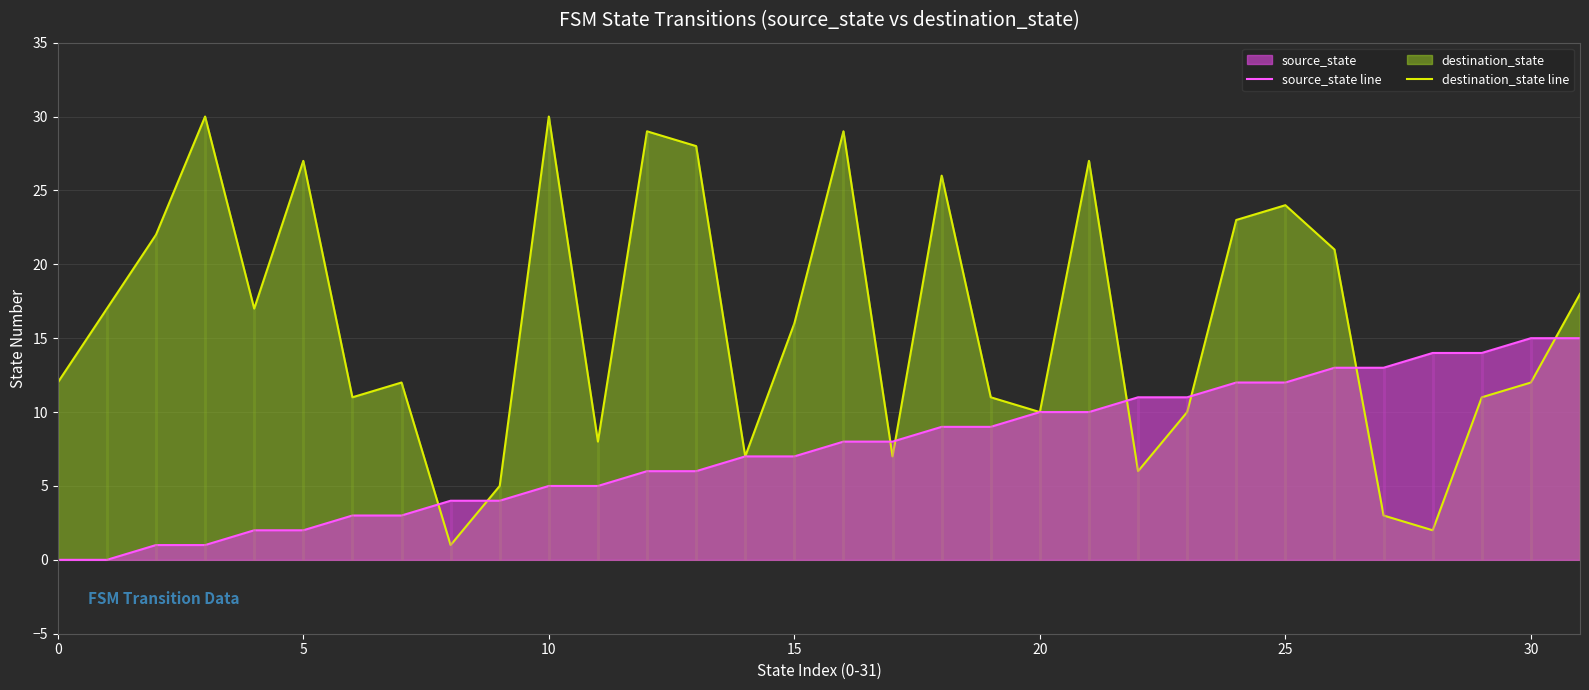

How many lines are shown in the chart?

2